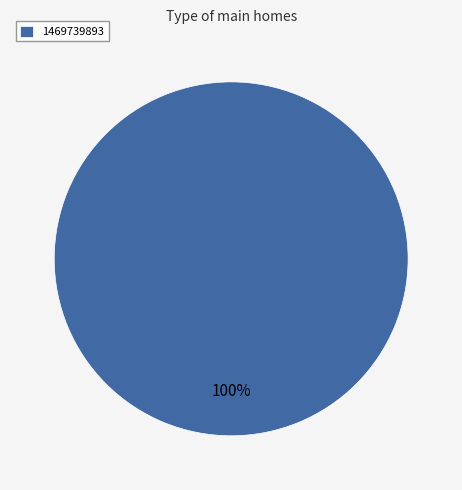

How many slices are in this pie chart?

1